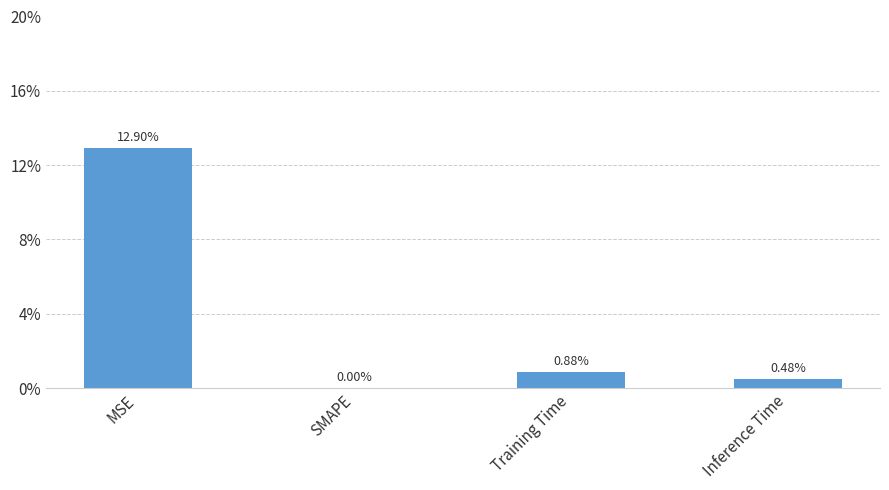

What is the greatest value displayed?

0.1